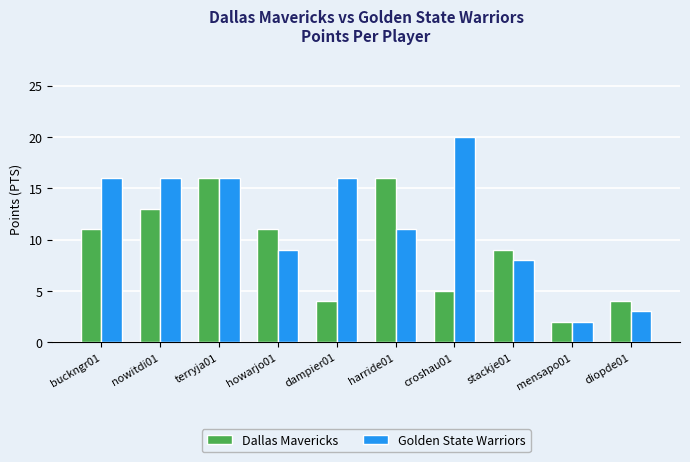

How many data points does each series have?

10